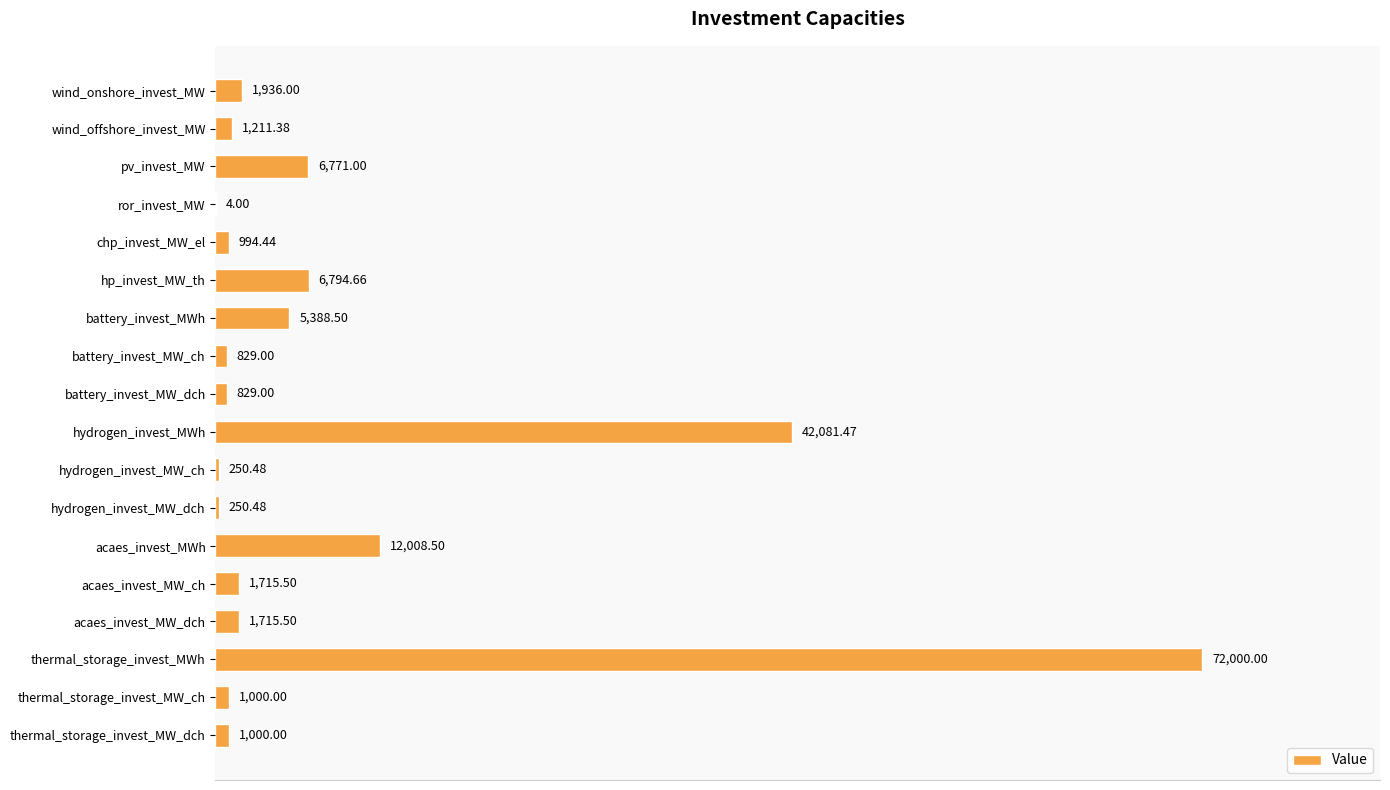

At which label is the value closest to 36002?

hydrogen_invest_MWh